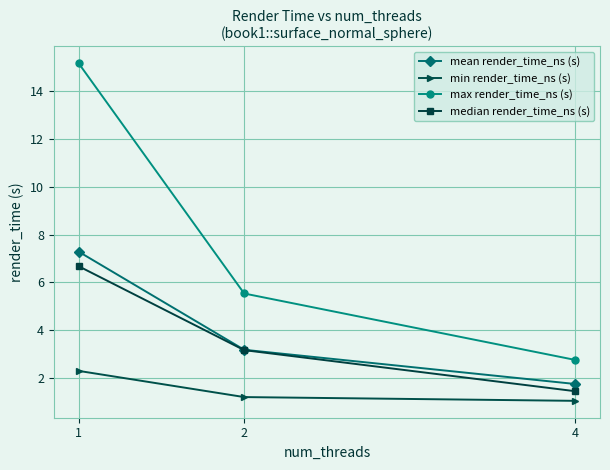

What is the spread (max minus min) of values at 2?

4.3